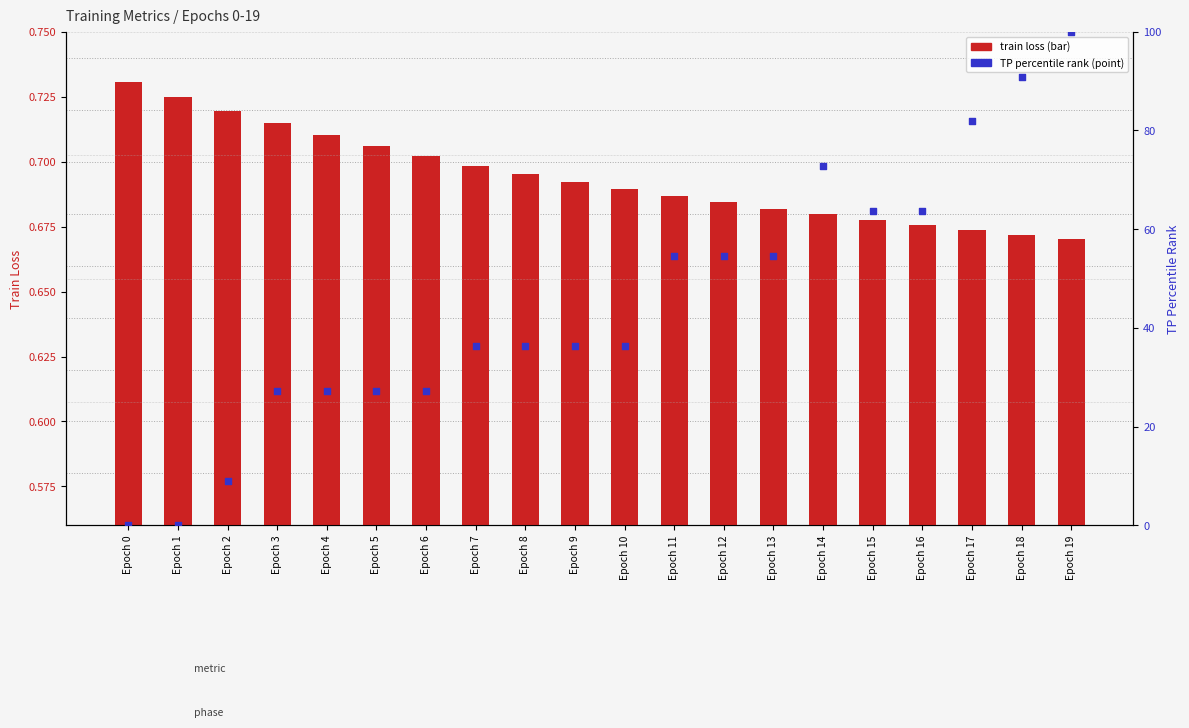

Which series contains the lowest Y value?

TP percentile rank